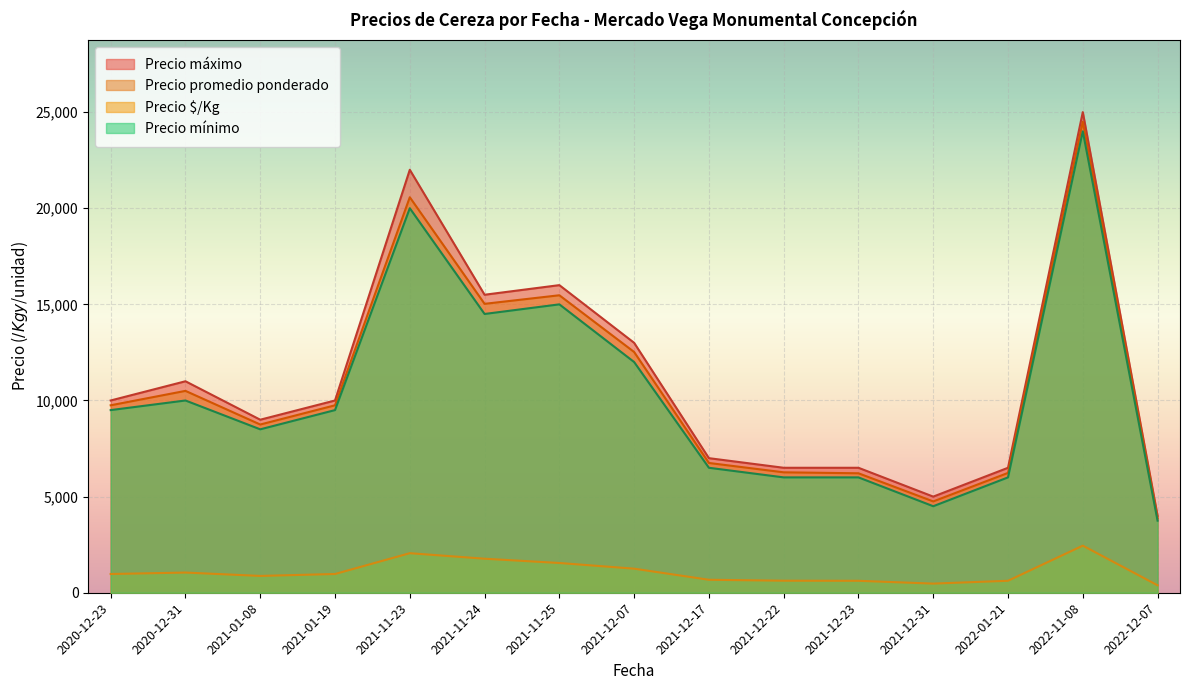

How many categories are shown in the chart?

15